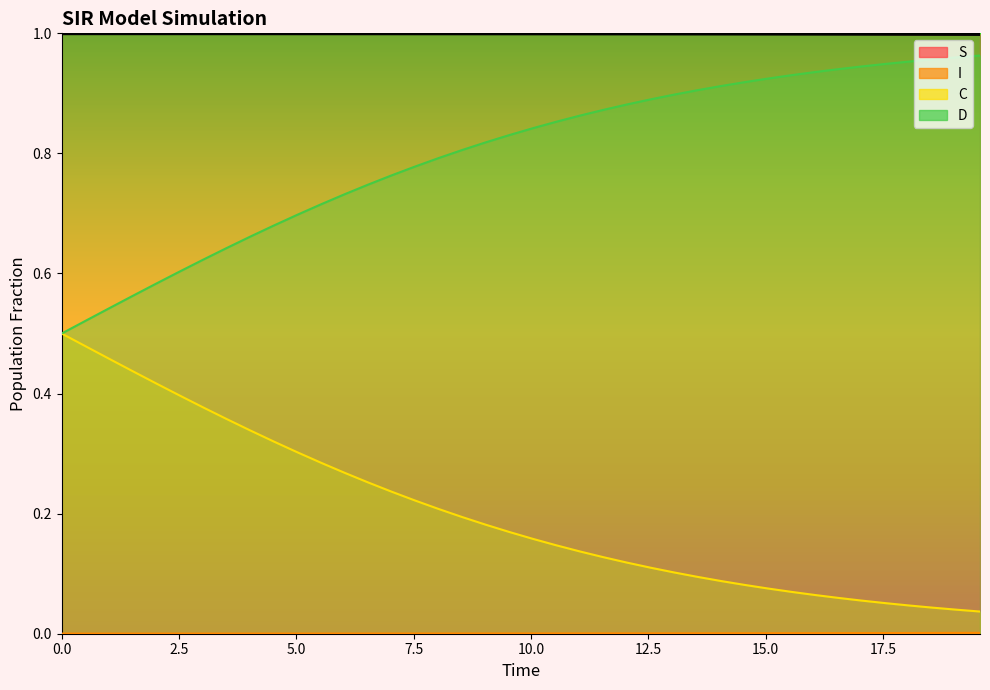

What is the sum of all C values?

8.1